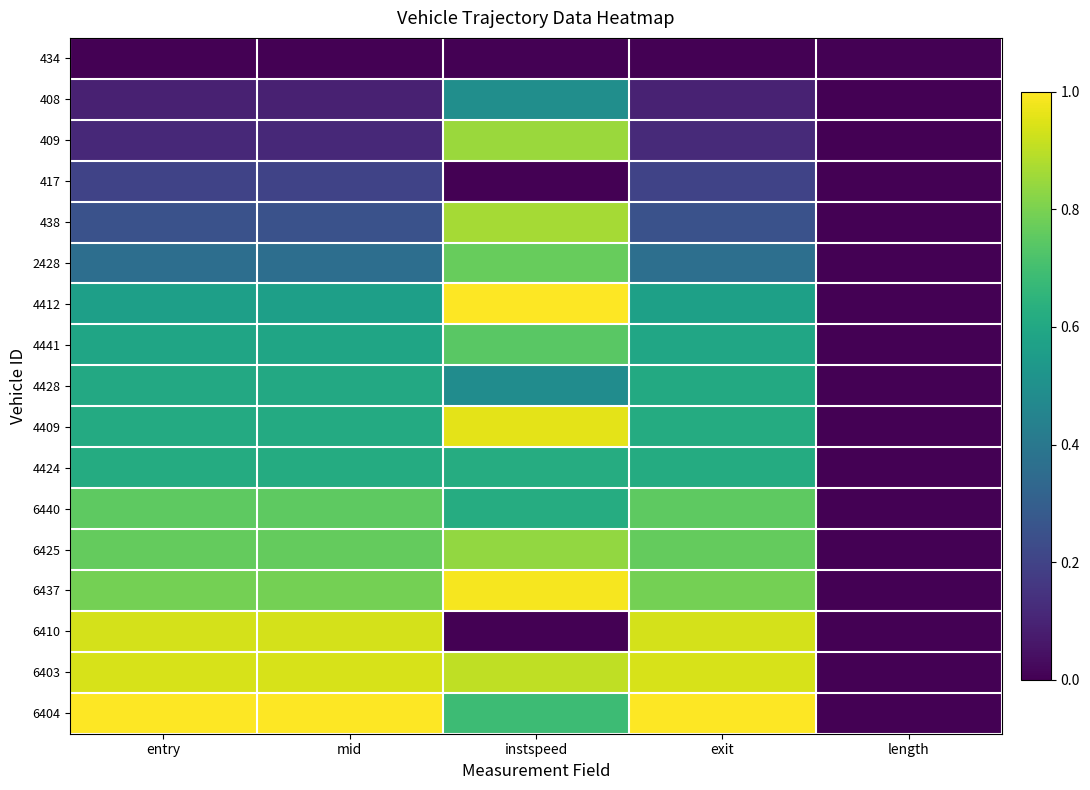

Rank the series at exit from lowest to highest value.

434, 408, 409, 417, 438, 2428, 4412, 4441, 4428, 4409, 4424, 6440, 6425, 6437, 6410, 6403, 6404